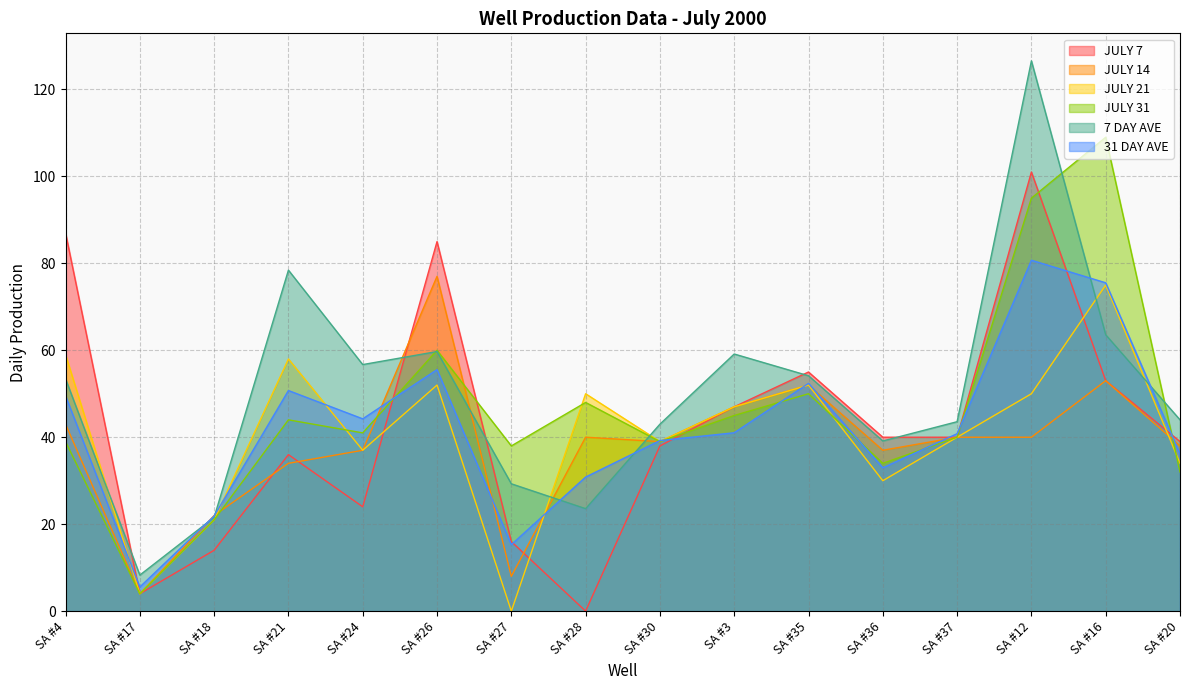

Between SA #24 and SA #36, which series saw the biggest shift?

7 DAY AVE